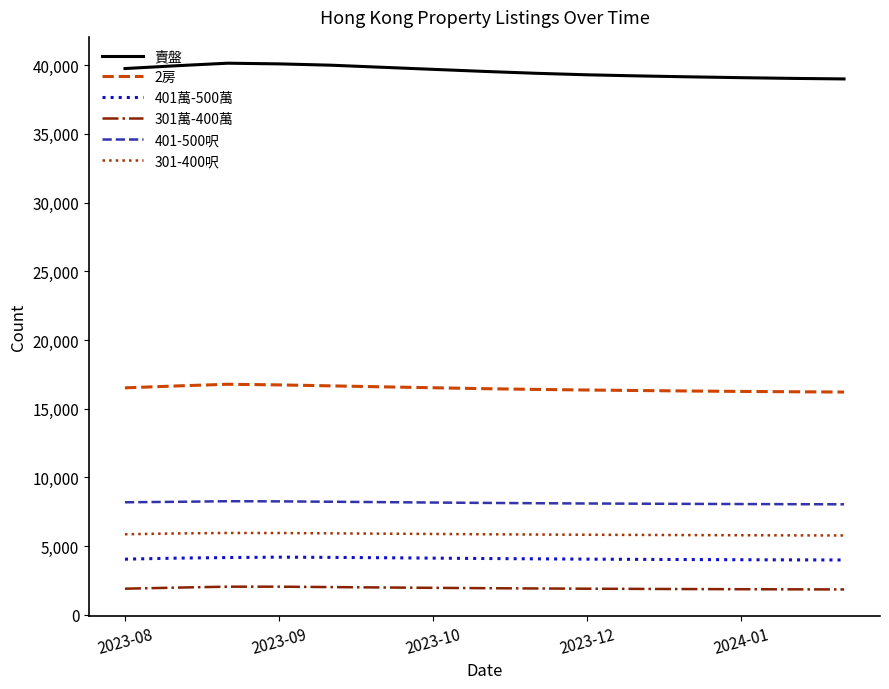

What is the difference between the maximum and minimum values in the 賣盤 series?

1145